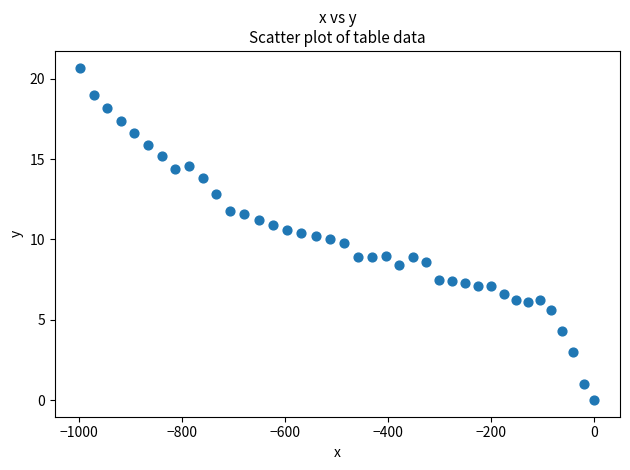

What is the range of Y values (max minus min)?

20.7